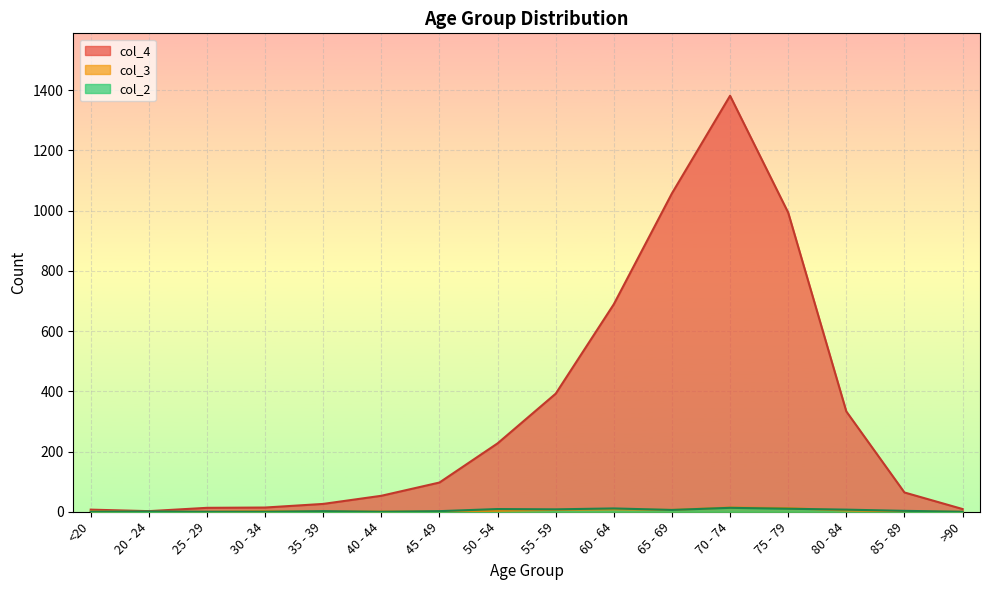

Reading left to right, list all the values displayed in this chart.

col_4: 7	2	13	14	26	53	97	227	392	689	1057	1381	993	333	64	9
col_3: 1	0	0	2	1	1	1	3	6	8	6	14	12	4	1	0
col_2: 0	1	0	0	2	0	2	9	8	11	6	13	10	7	3	0